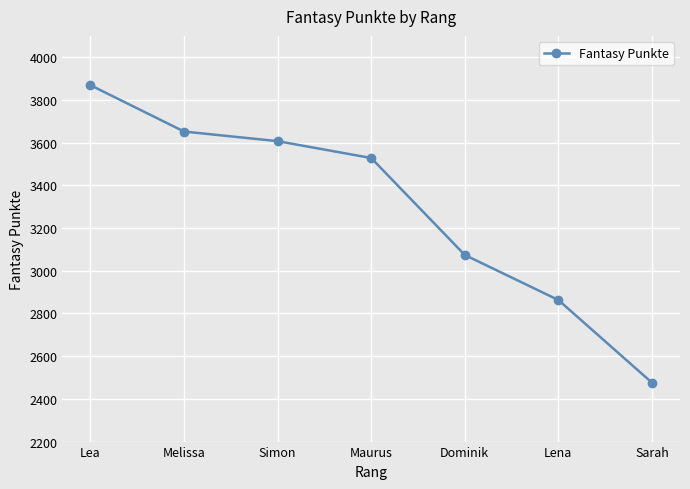

Approximately how many times larger is the value at Lena compared to Melissa?

0.8